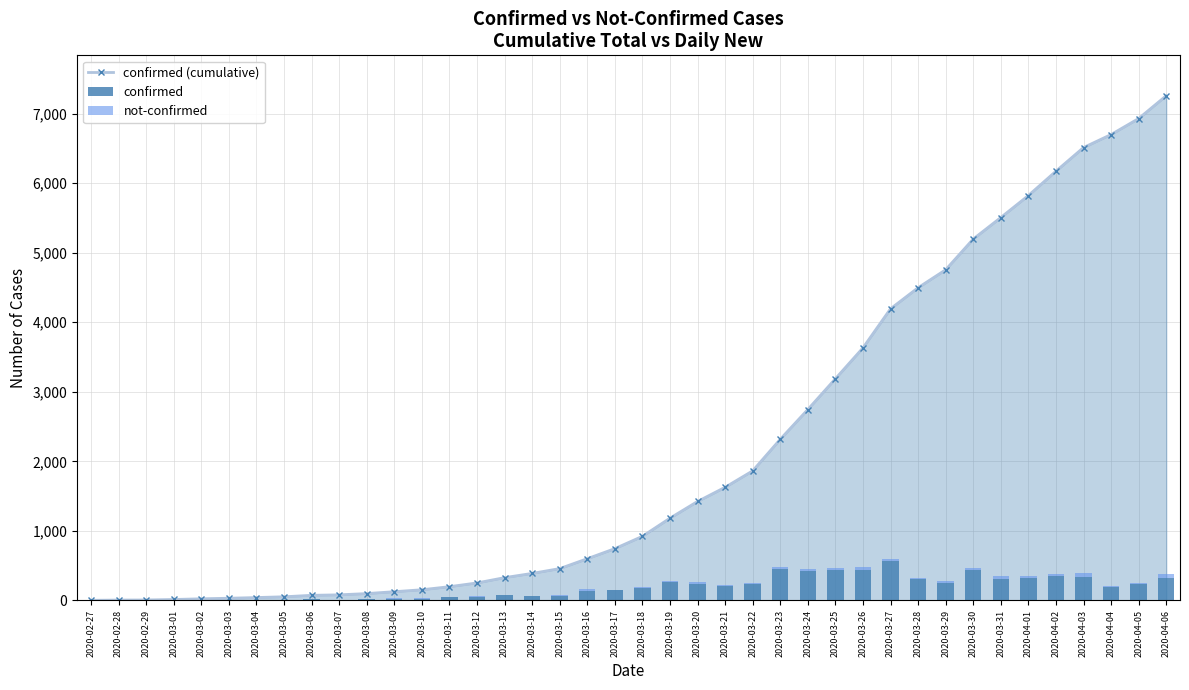

True or false: not-confirmed has a value of 21 at 2020-04-05.

True